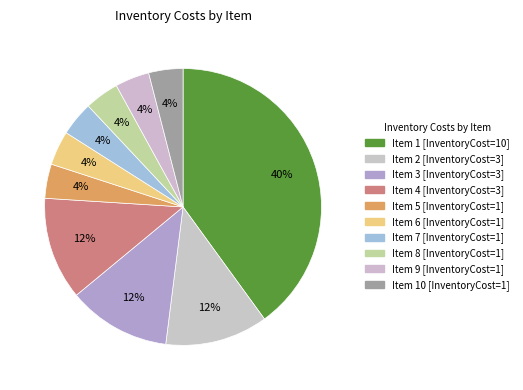

How many segments does this pie chart have?

10